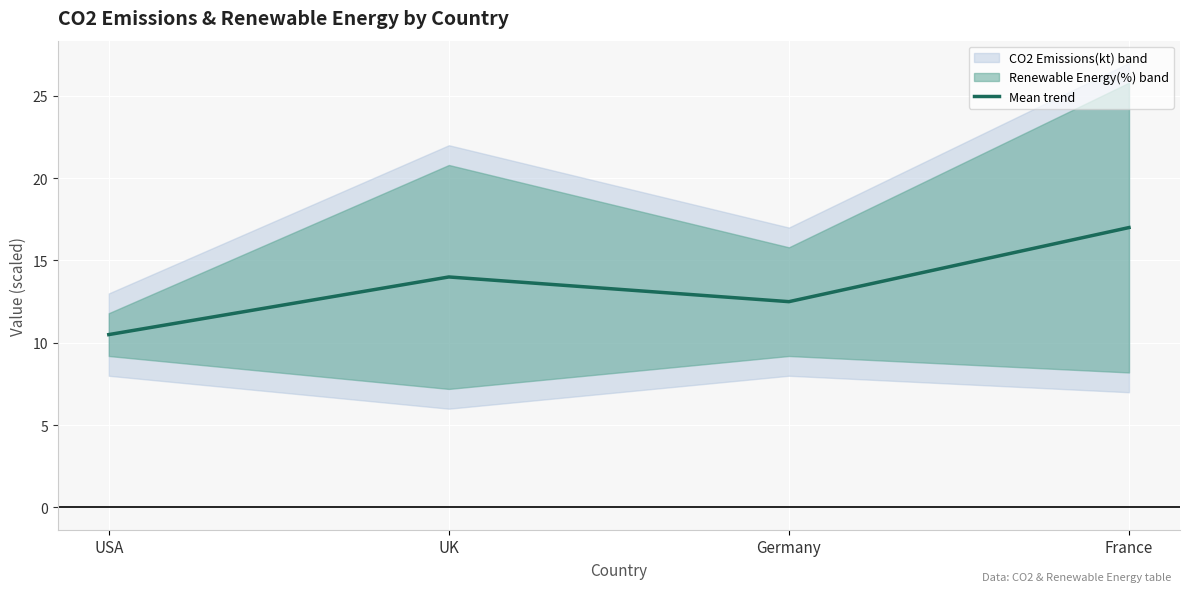

The chart shows a value of 24.9 at France. True or false?

False